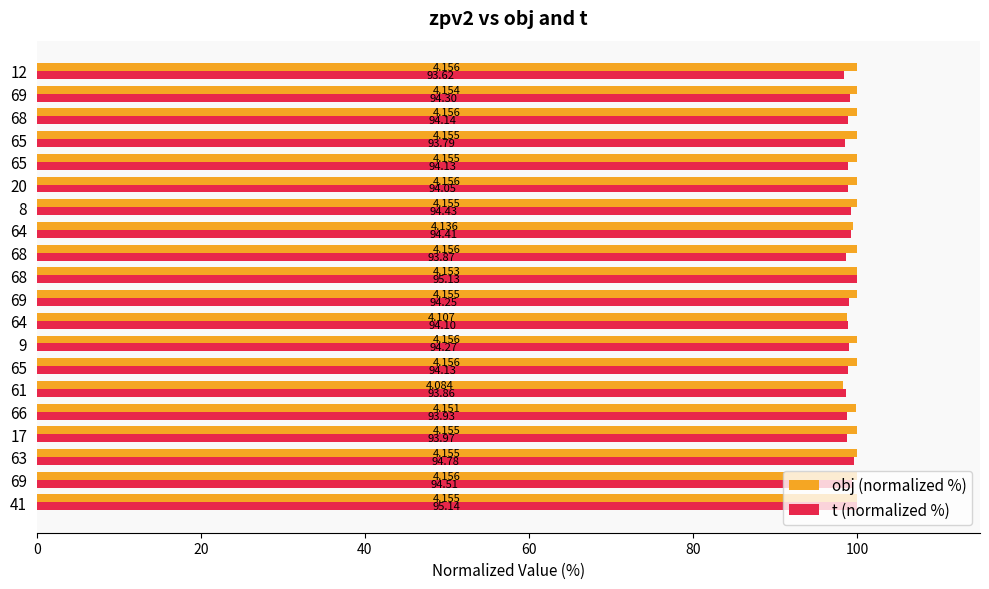

What is the difference between the maximum and second lowest values in the obj (normalized %) series?

1.2